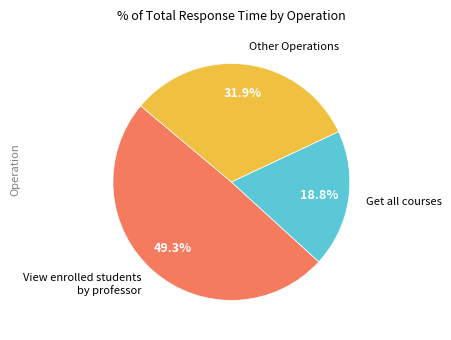

Does View enrolled students by professor represent more than half of the total?

No